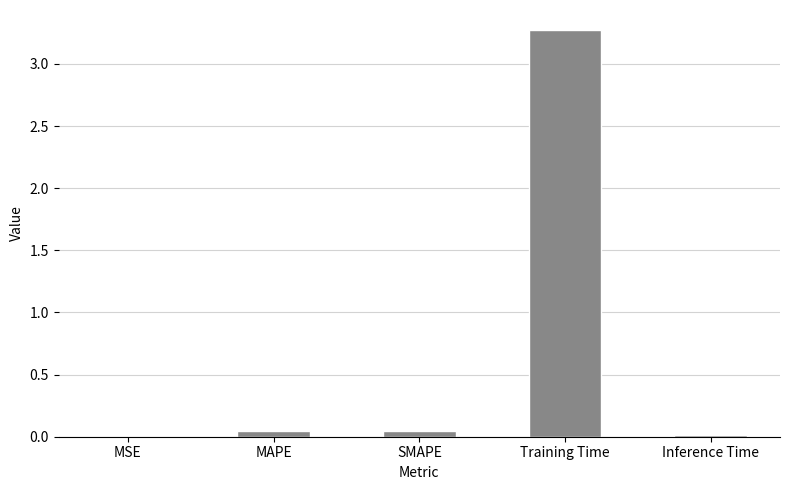

Between Inference Time and Training Time, which is larger?

Training Time